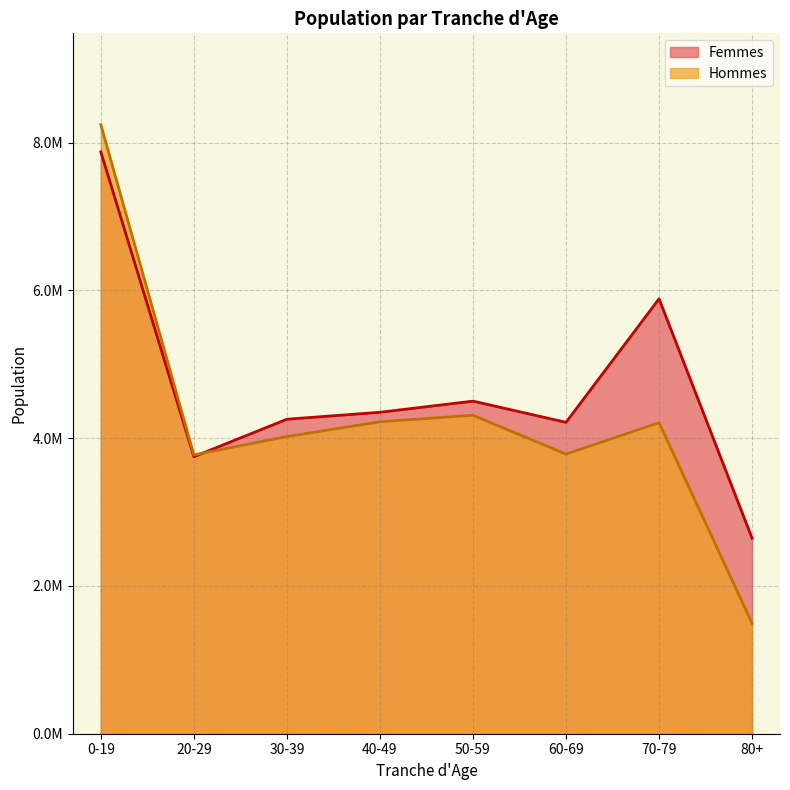

How many interior local valleys does the Hommes series have?

2